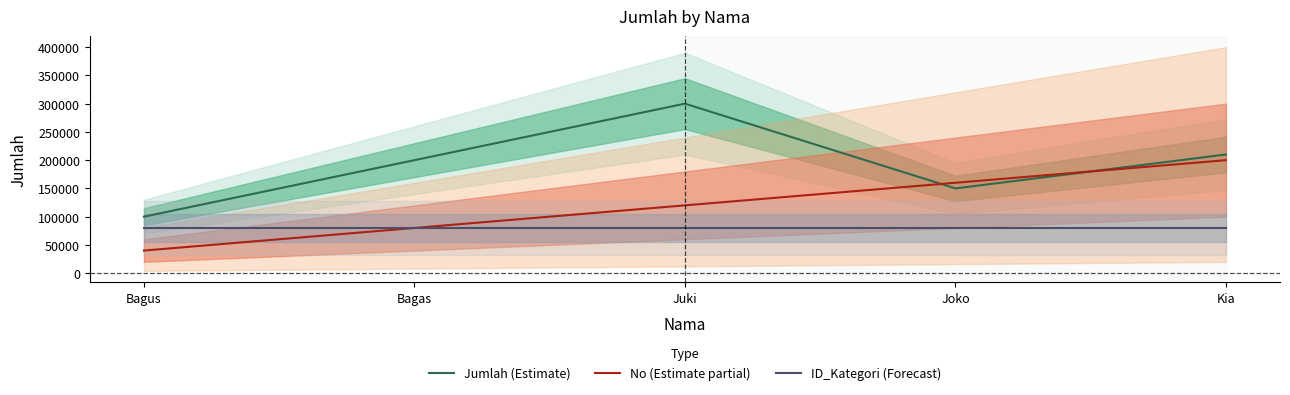

How many data points does each series have?

5